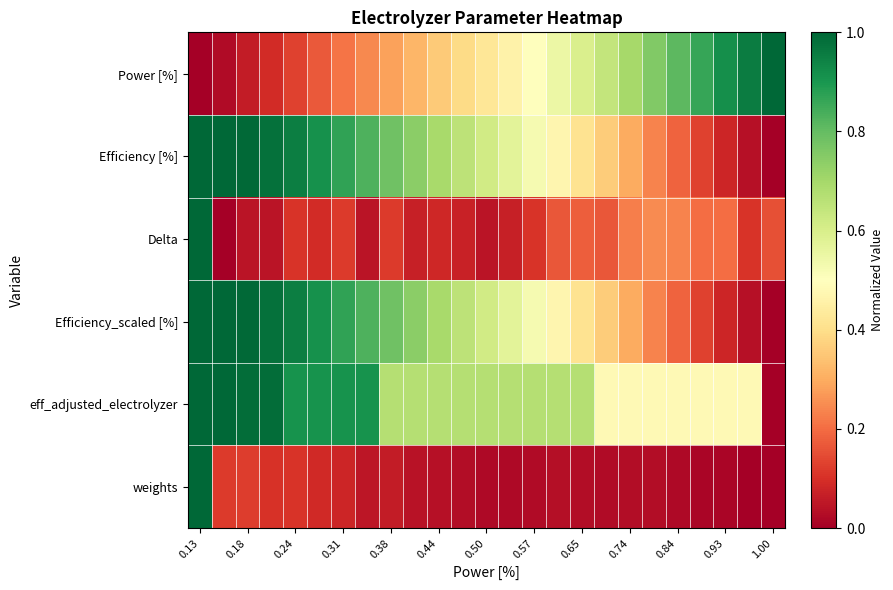

Which series has the largest total across all categories?

eff_adjusted_electrolyzer